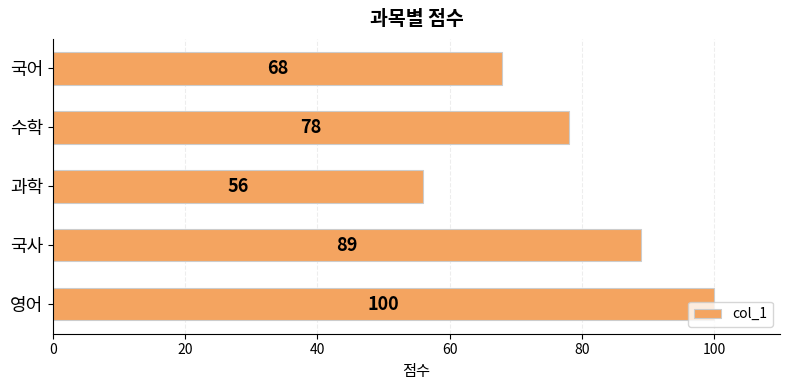

How many distinct data groups are displayed?

1